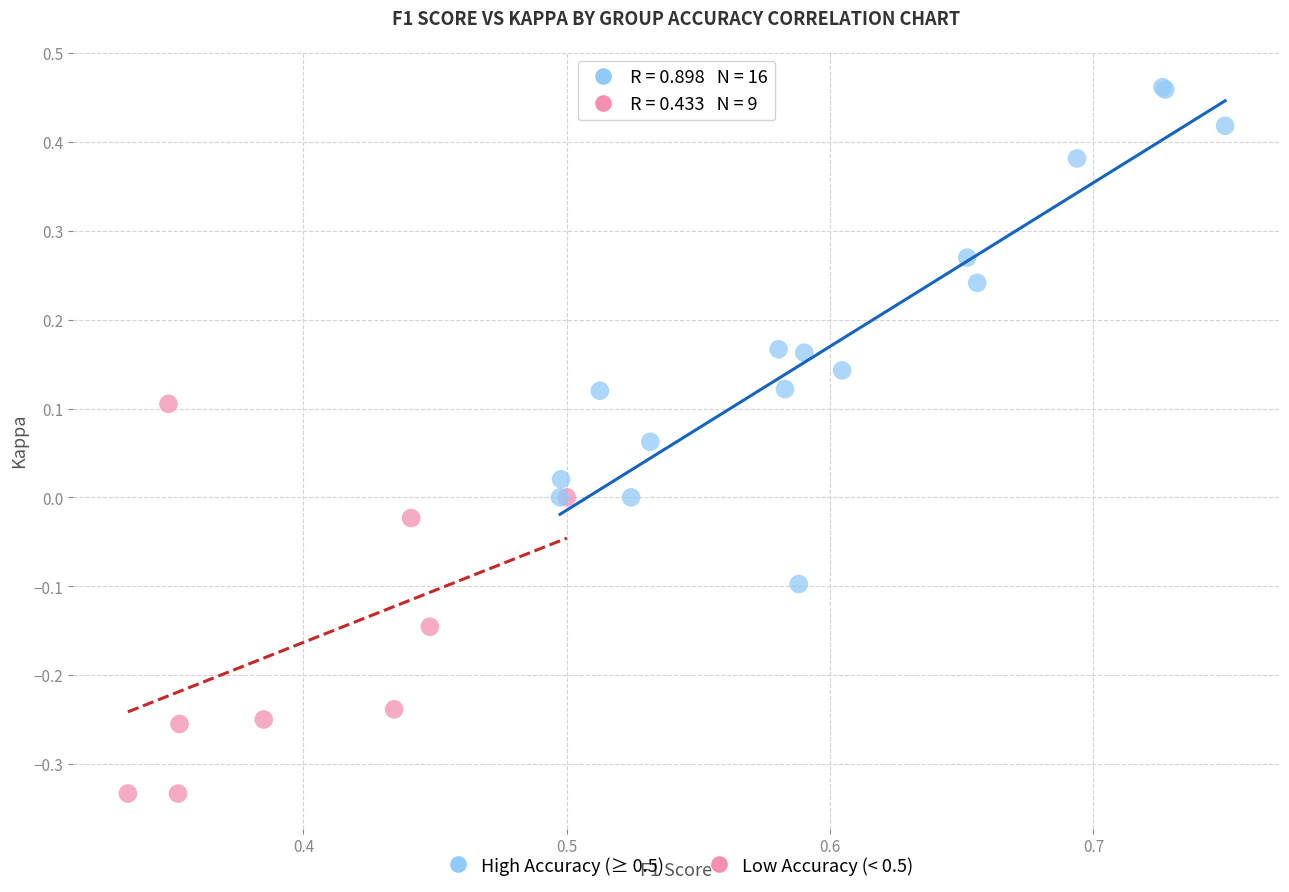

Which series reaches the maximum Y coordinate?

High Accuracy (≥ 0.5)